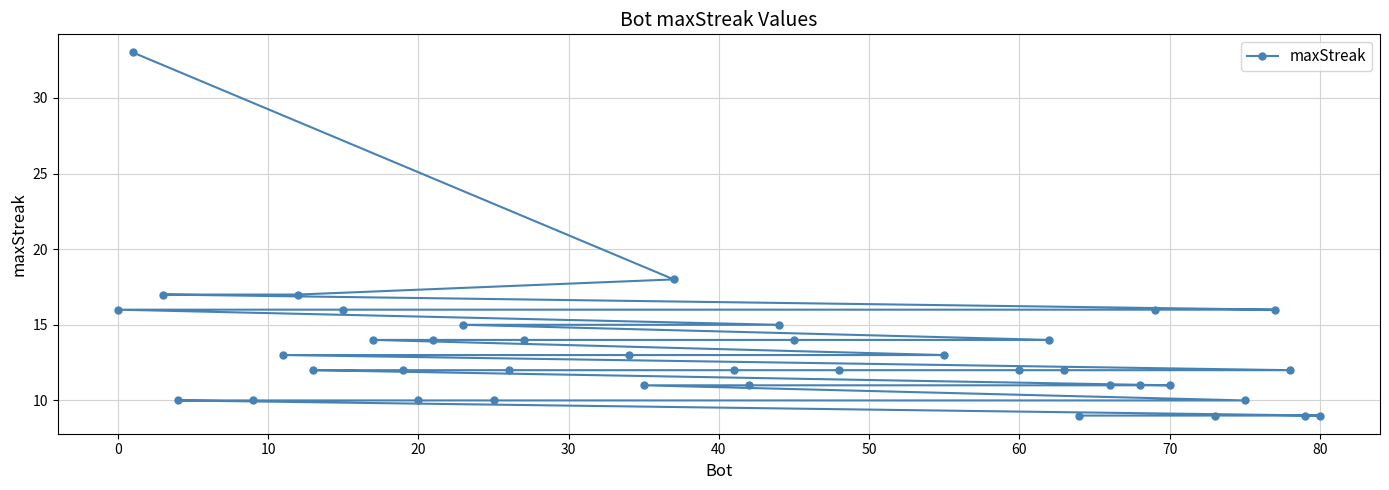

At which label does the data first exceed 12?

0